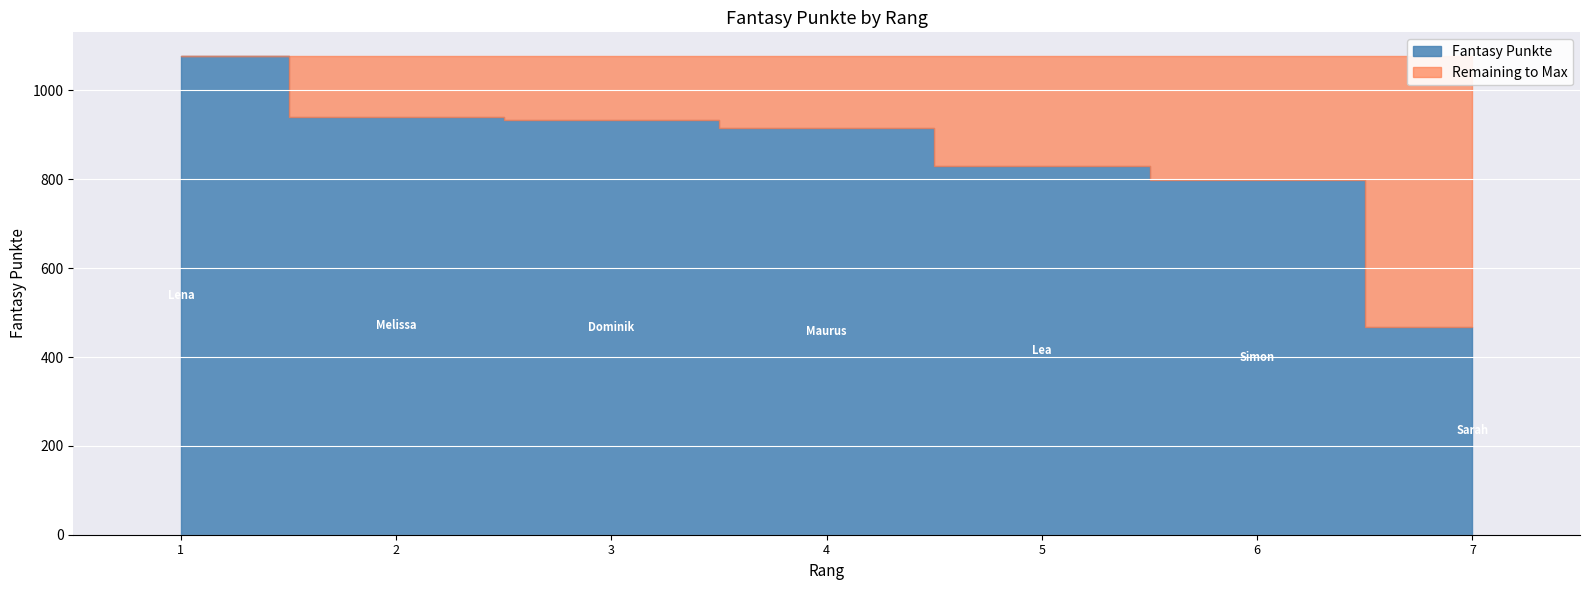

List the labels in order of value, smallest first.

7, 6, 5, 4, 3, 2, 1